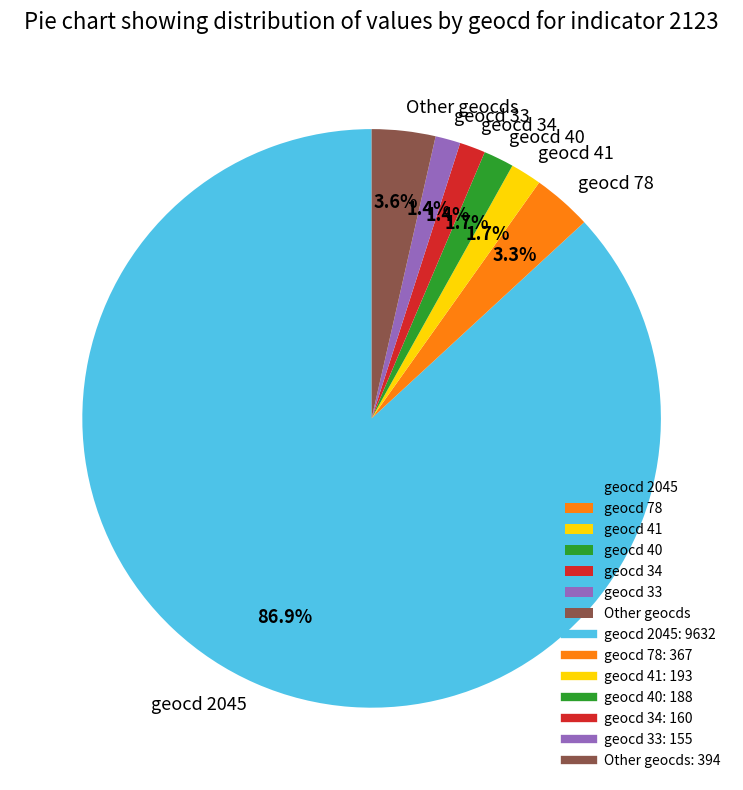

Which category has the biggest portion of the pie?

geocd 2045